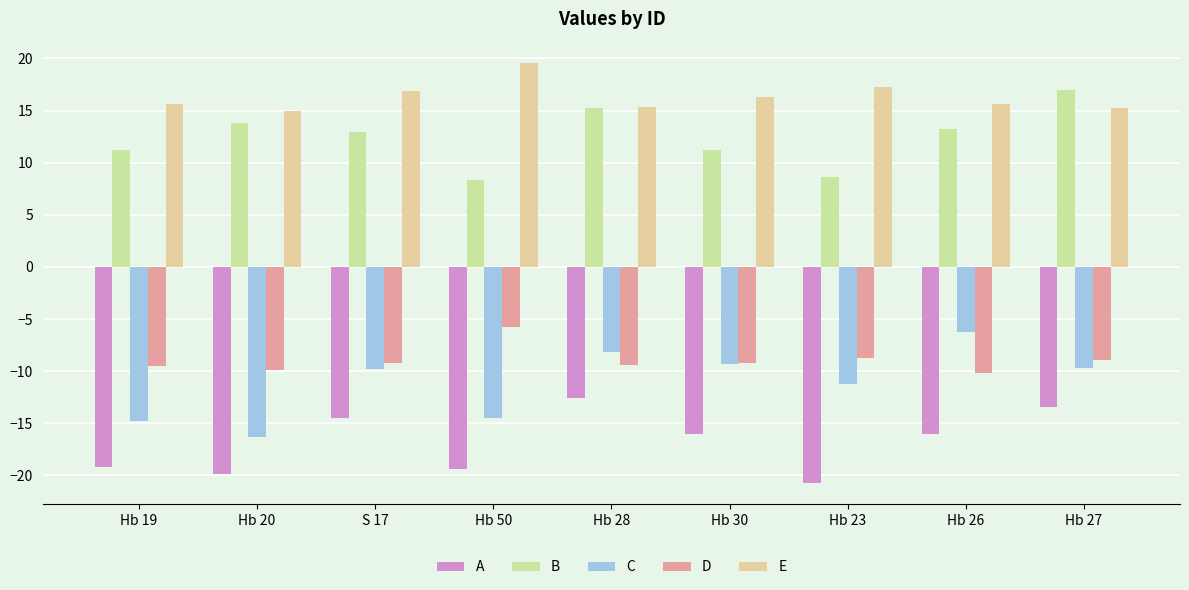

What is the sum of the C values at Hb 28 and Hb 20?

-24.4